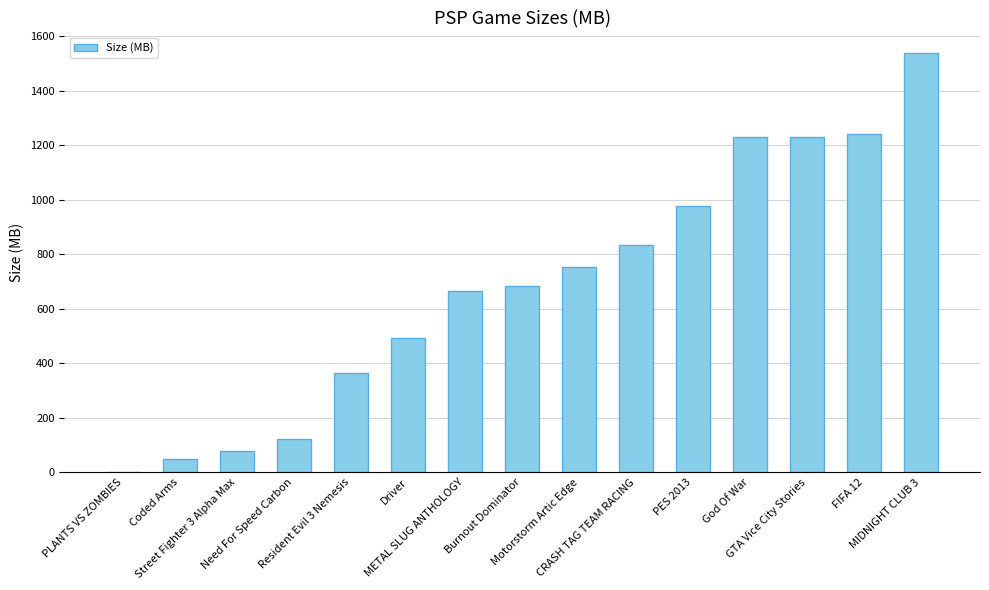

Reading right to left, extract all data points from this chart.

MIDNIGHT CLUB 3=1536.0	FIFA 12=1239.0	GTA Vice City Stories=1228.8	God Of War=1228.8	PES 2013=975.0	CRASH TAG TEAM RACING=834.0	Motorstorm Artic Edge=752.0	Burnout Dominator=682.0	METAL SLUG ANTHOLOGY=663.0	Driver=491.4	Resident Evil 3 Nemesis=363.0	Need For Speed Carbon=121.0	Street Fighter 3 Alpha Max=78.2	Coded Arms=49.8	PLANTS VS ZOMBIES=2.0